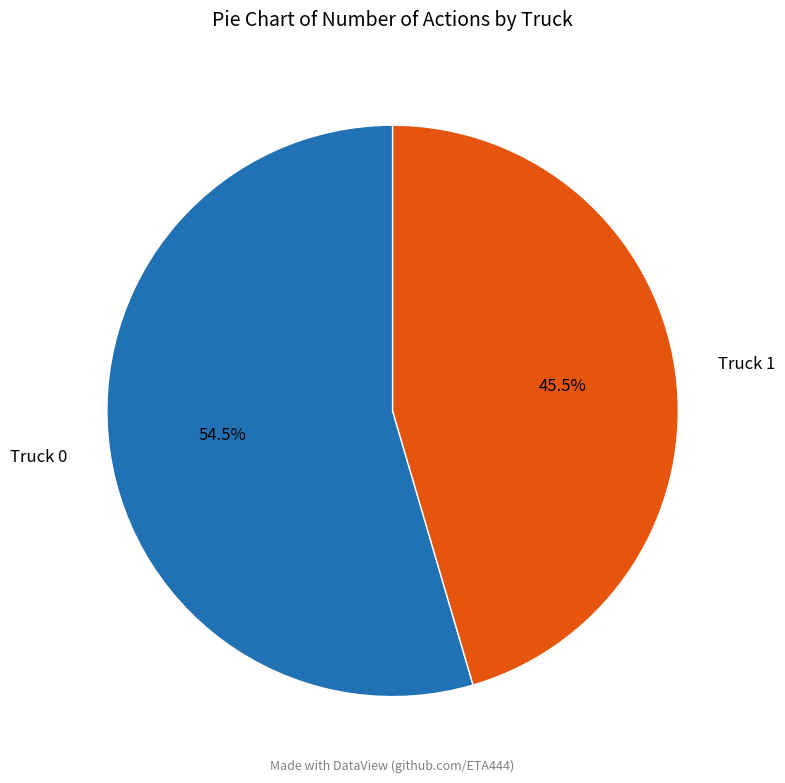

To the nearest percent, what is the difference between the Truck 0 and Truck 1 slice percentages?

9%